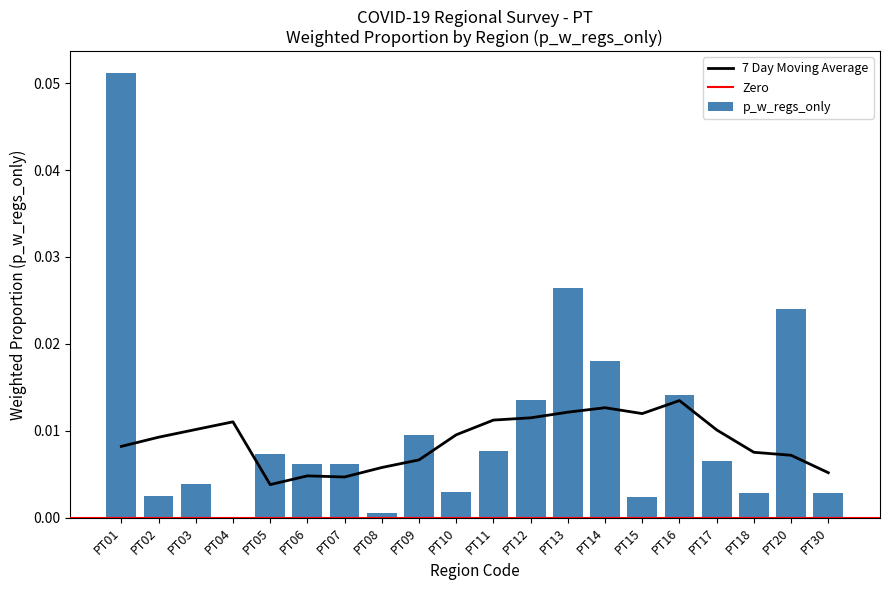

Is it true that the value at PT18 is 0.0?

True